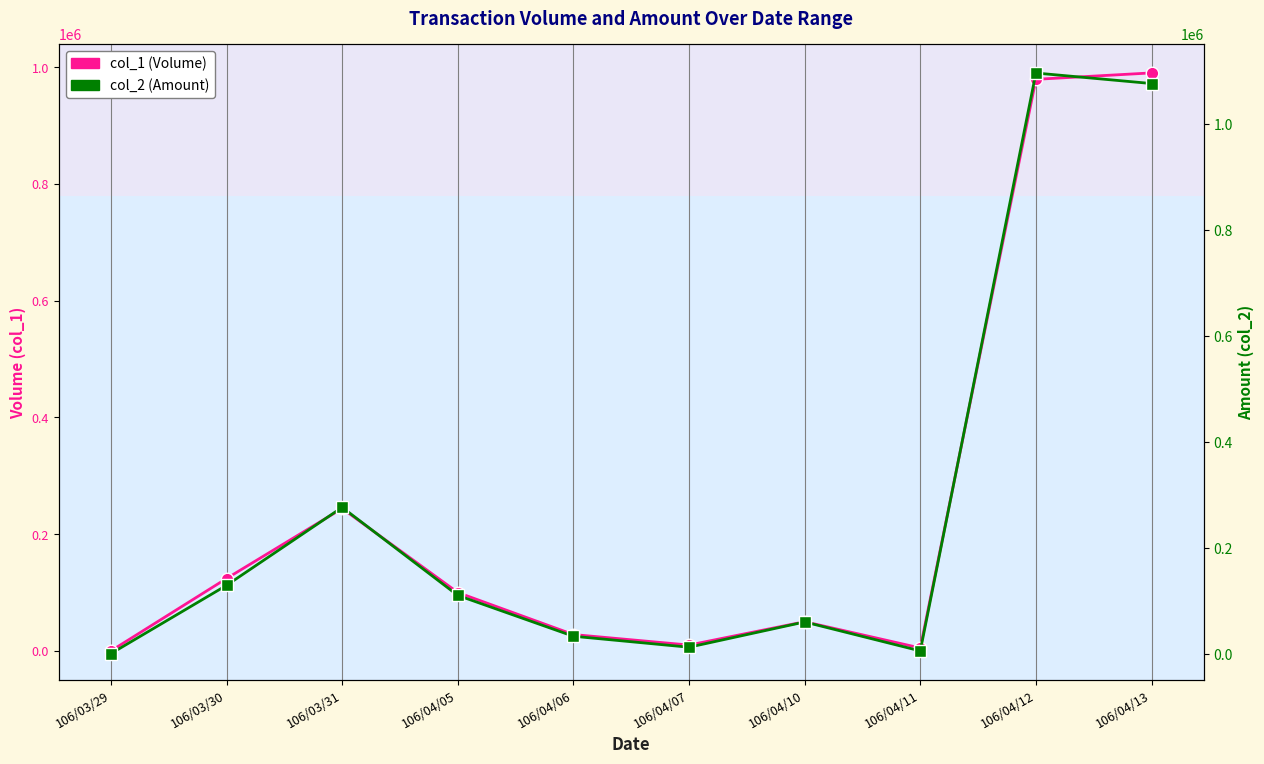

List the series in order of their peak value, highest first.

col_2 (Amount), col_1 (Volume)